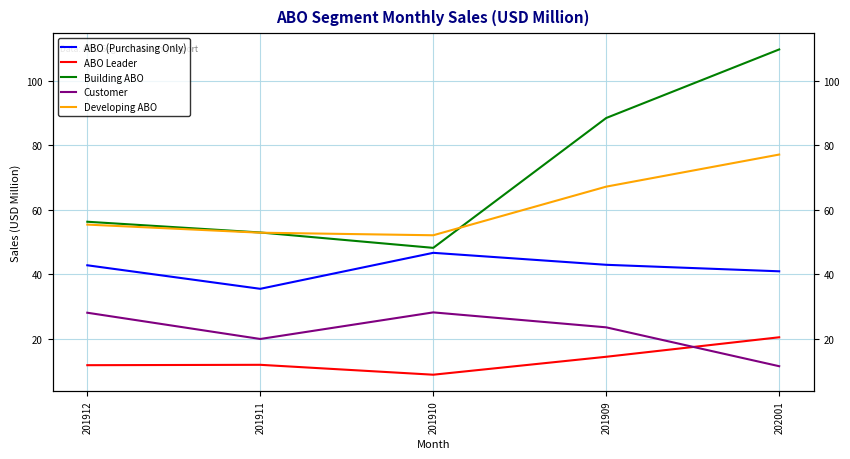

What is the spread (max minus min) of values at 201910?

43.2